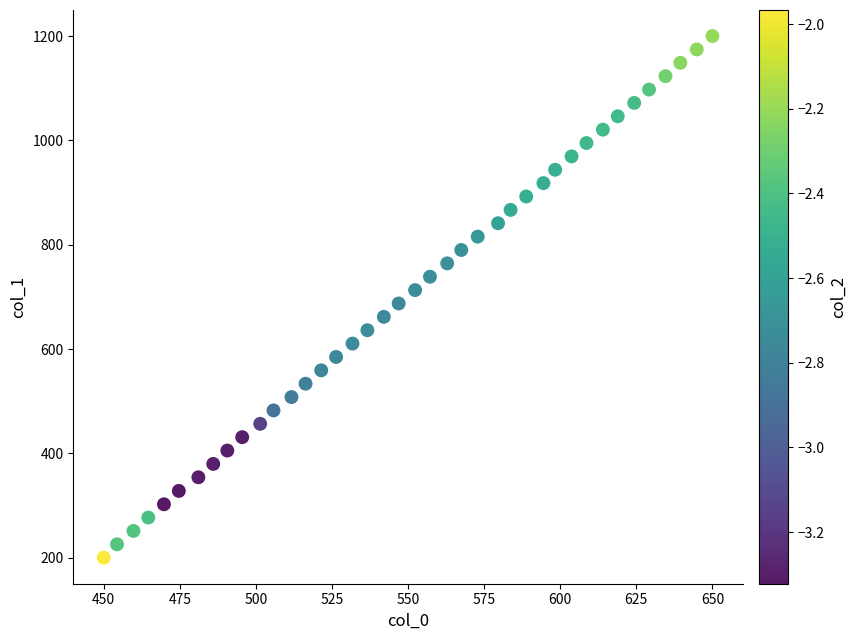

What is the range of Y values (max minus min)?

1000.0